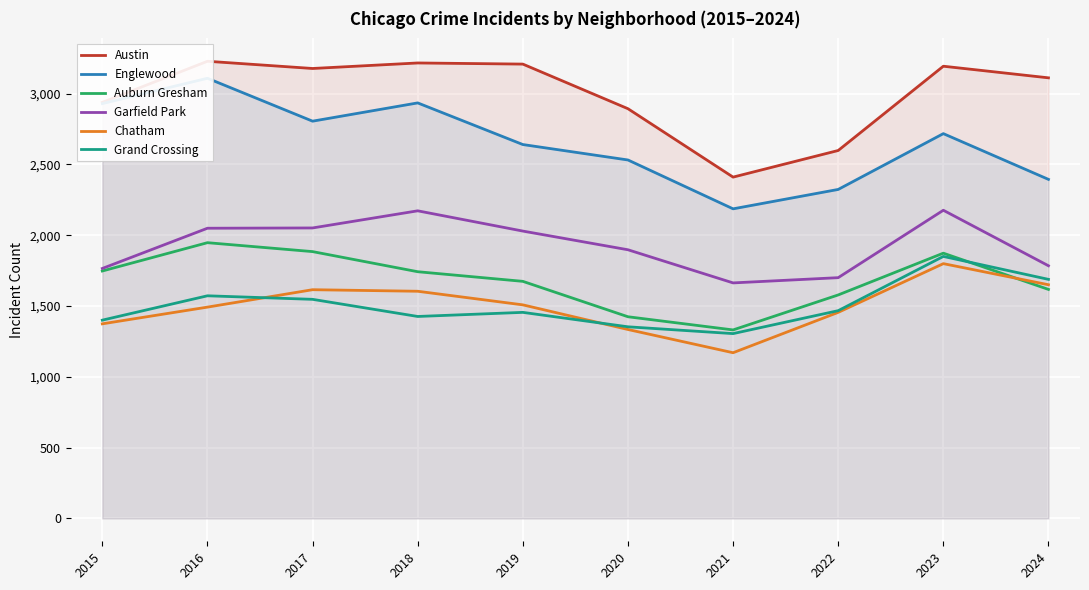

Reading left to right, transcribe all the data shown in this chart.

Austin: 2938	3228	3177	3216	3208	2893	2410	2598	3193	3111
Englewood: 2929	3108	2805	2934	2640	2531	2186	2323	2717	2394
Auburn Gresham: 1747	1947	1884	1742	1674	1424	1331	1578	1873	1617
Garfield Park: 1765	2049	2051	2172	2029	1897	1663	1700	2176	1784
Chatham: 1374	1492	1615	1604	1508	1334	1170	1455	1799	1650
Grand Crossing: 1400	1572	1547	1426	1455	1353	1305	1467	1850	1688